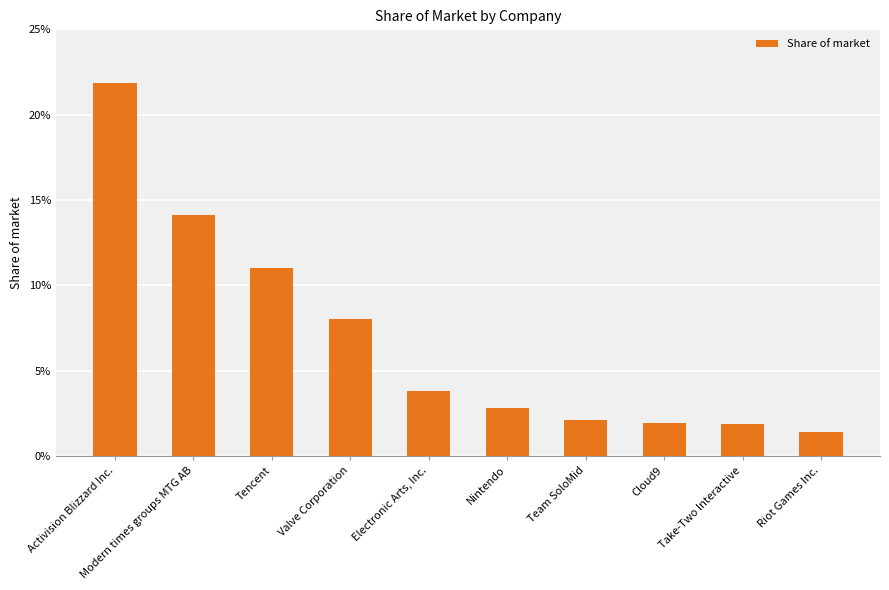

Does the chart contain any negative values?

No